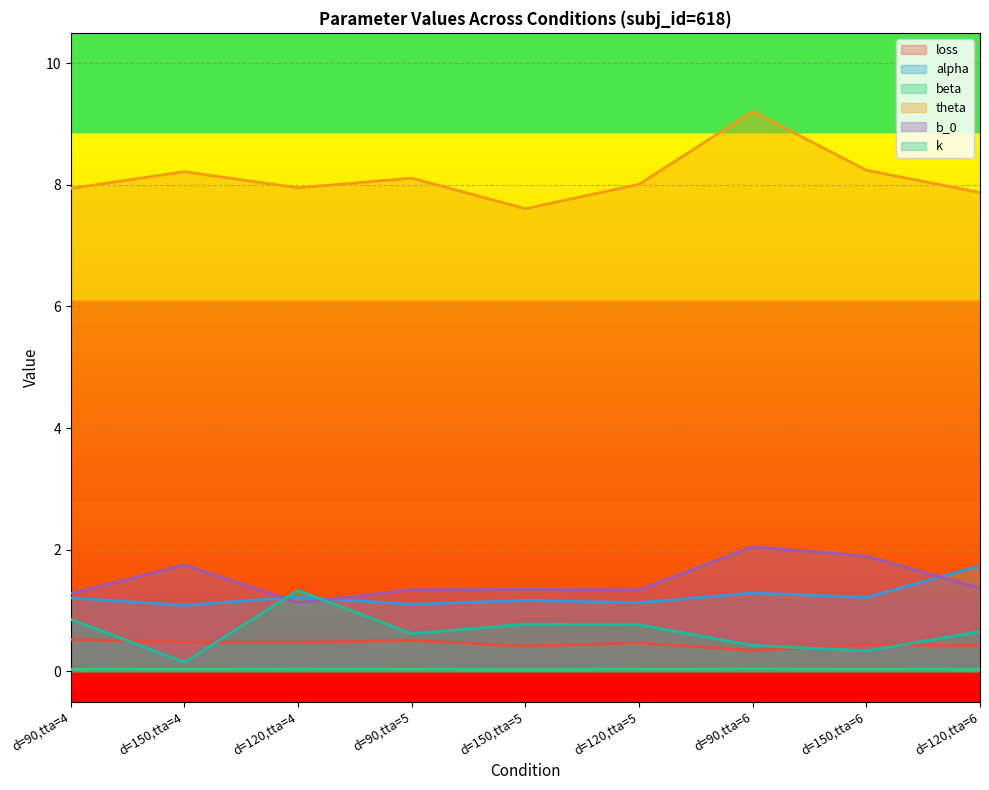

Reading left to right, what are all the values shown in this chart?

loss: d=90,tta=4=0.5	d=150,tta=4=0.5	d=120,tta=4=0.5	d=90,tta=5=0.5	d=150,tta=5=0.4	d=120,tta=5=0.5	d=90,tta=6=0.3	d=150,tta=6=0.4	d=120,tta=6=0.4
alpha: d=90,tta=4=1.2	d=150,tta=4=1.1	d=120,tta=4=1.2	d=90,tta=5=1.1	d=150,tta=5=1.2	d=120,tta=5=1.1	d=90,tta=6=1.3	d=150,tta=6=1.2	d=120,tta=6=1.7
beta: d=90,tta=4=0.0	d=150,tta=4=0.0	d=120,tta=4=0.0	d=90,tta=5=0.0	d=150,tta=5=0.0	d=120,tta=5=0.0	d=90,tta=6=0.0	d=150,tta=6=0.0	d=120,tta=6=0.0
theta: d=90,tta=4=7.9	d=150,tta=4=8.2	d=120,tta=4=8.0	d=90,tta=5=8.1	d=150,tta=5=7.6	d=120,tta=5=8.0	d=90,tta=6=9.2	d=150,tta=6=8.2	d=120,tta=6=7.9
b_0: d=90,tta=4=1.3	d=150,tta=4=1.7	d=120,tta=4=1.1	d=90,tta=5=1.3	d=150,tta=5=1.3	d=120,tta=5=1.3	d=90,tta=6=2.0	d=150,tta=6=1.9	d=120,tta=6=1.4
k: d=90,tta=4=0.9	d=150,tta=4=0.1	d=120,tta=4=1.3	d=90,tta=5=0.6	d=150,tta=5=0.8	d=120,tta=5=0.8	d=90,tta=6=0.4	d=150,tta=6=0.3	d=120,tta=6=0.7